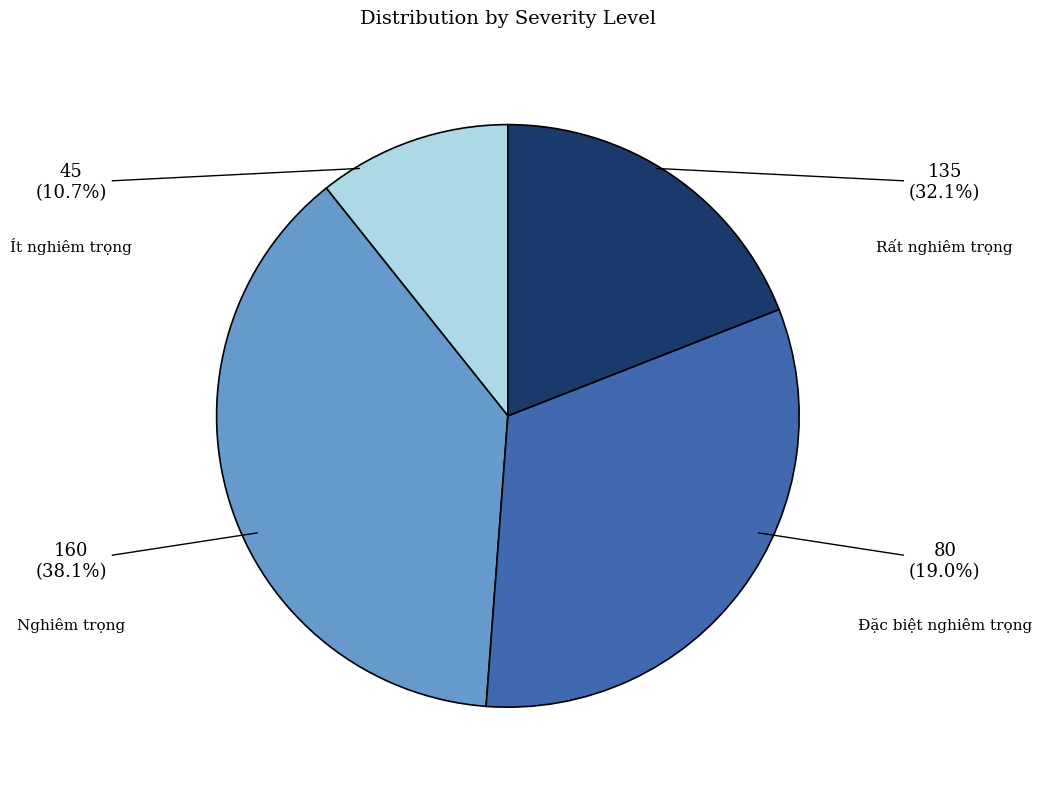

Is it true that Đặc biệt nghiêm trọng is 8% of the pie?

False